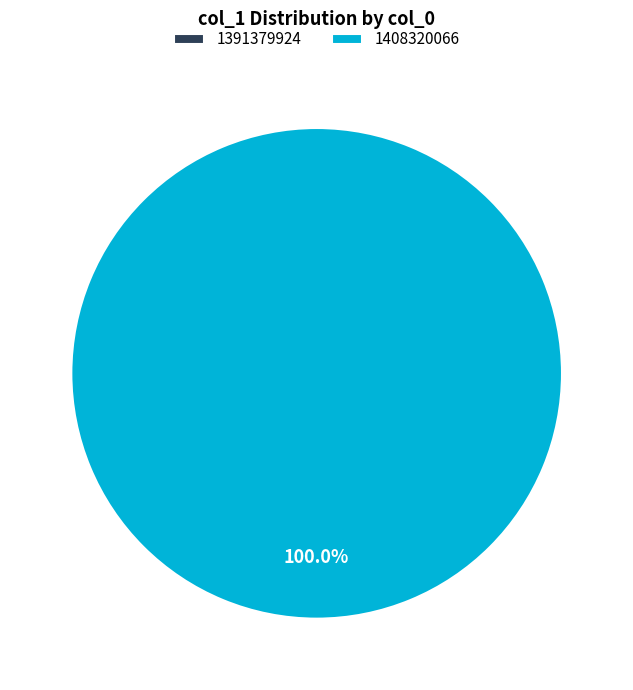

Count the number of slices in the pie.

2